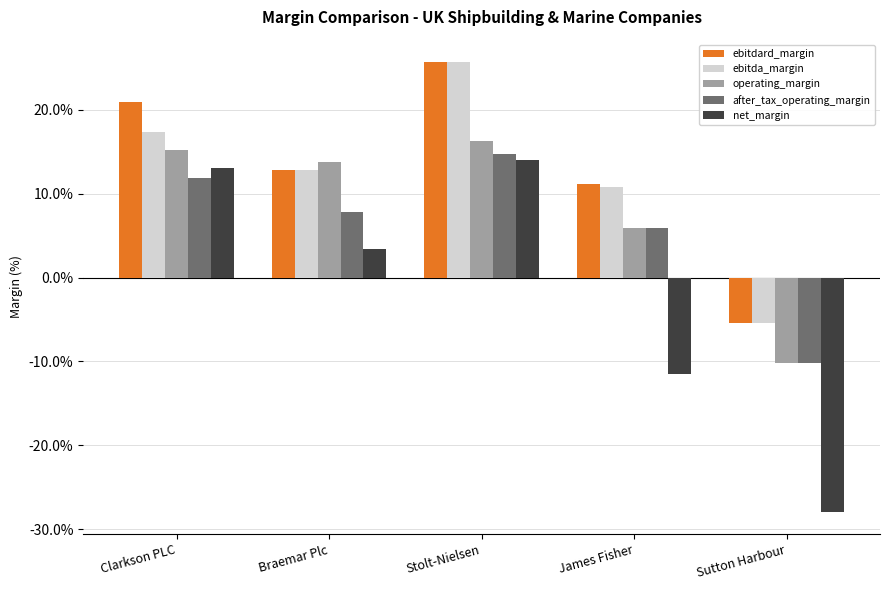

Reading right to left, transcribe all the data shown in this chart.

ebitdard_margin: Sutton Harbour=-0.1	James Fisher=0.1	Stolt-Nielsen=0.3	Braemar Plc=0.1	Clarkson PLC=0.2
ebitda_margin: Sutton Harbour=-0.1	James Fisher=0.1	Stolt-Nielsen=0.3	Braemar Plc=0.1	Clarkson PLC=0.2
operating_margin: Sutton Harbour=-0.1	James Fisher=0.1	Stolt-Nielsen=0.2	Braemar Plc=0.1	Clarkson PLC=0.2
after_tax_operating_margin: Sutton Harbour=-0.1	James Fisher=0.1	Stolt-Nielsen=0.1	Braemar Plc=0.1	Clarkson PLC=0.1
net_margin: Sutton Harbour=-0.3	James Fisher=-0.1	Stolt-Nielsen=0.1	Braemar Plc=0.0	Clarkson PLC=0.1